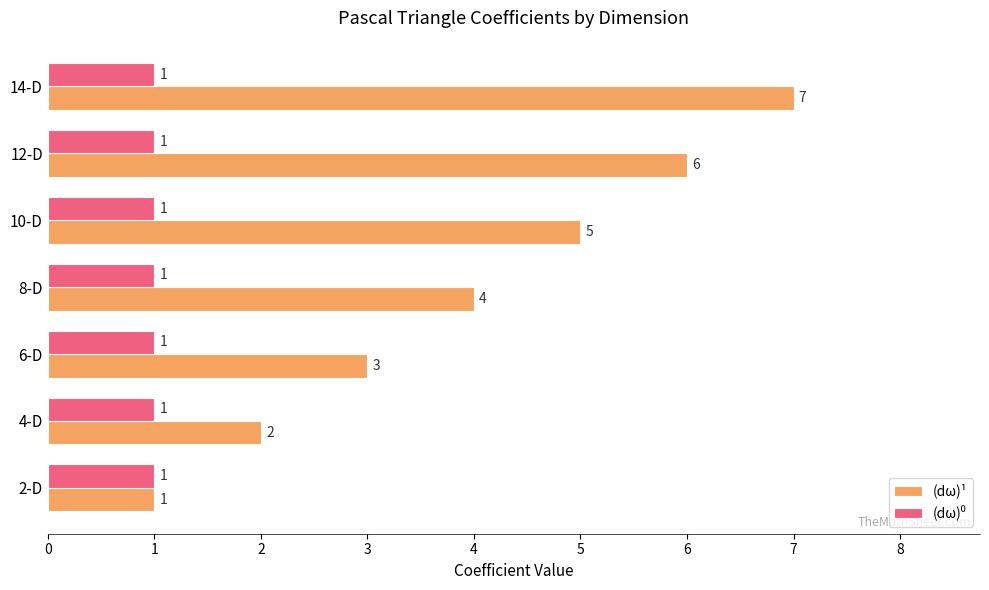

What is the average value of the (dω)¹ series?

4